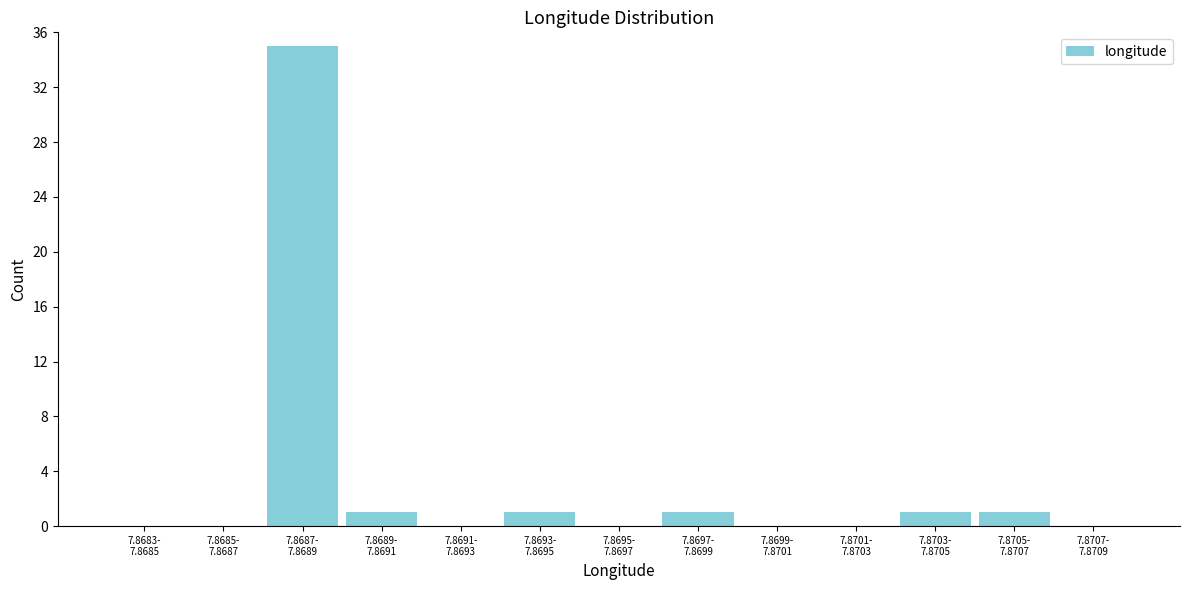

What is the sum of all values?

40